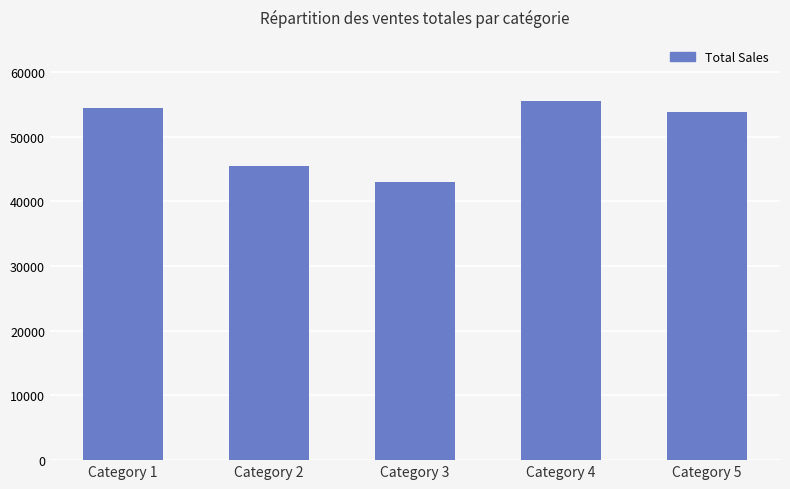

Rank the categories by value from highest to lowest.

Category 4, Category 1, Category 5, Category 2, Category 3